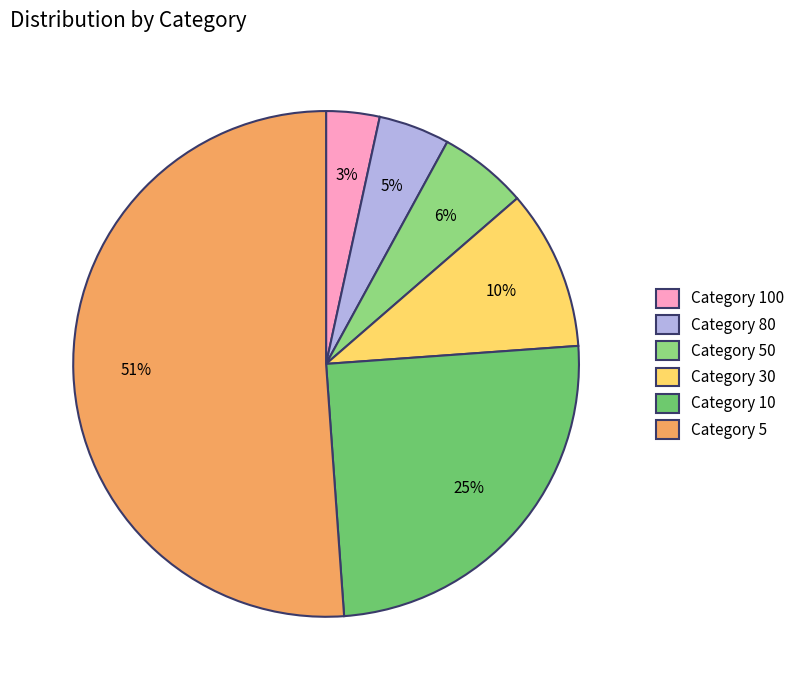

To the nearest percent, what is the difference between the largest and smallest slice percentages?

48%